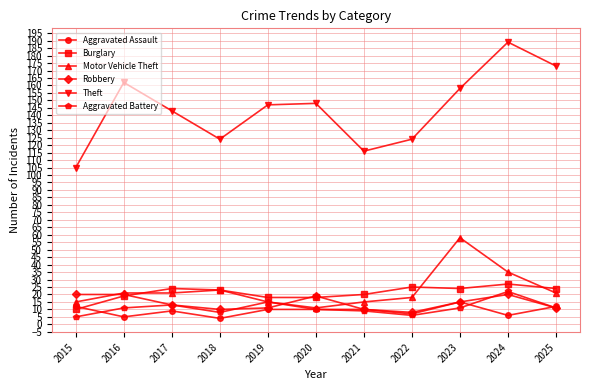

Does the chart display data point markers on the line(s)?

Yes